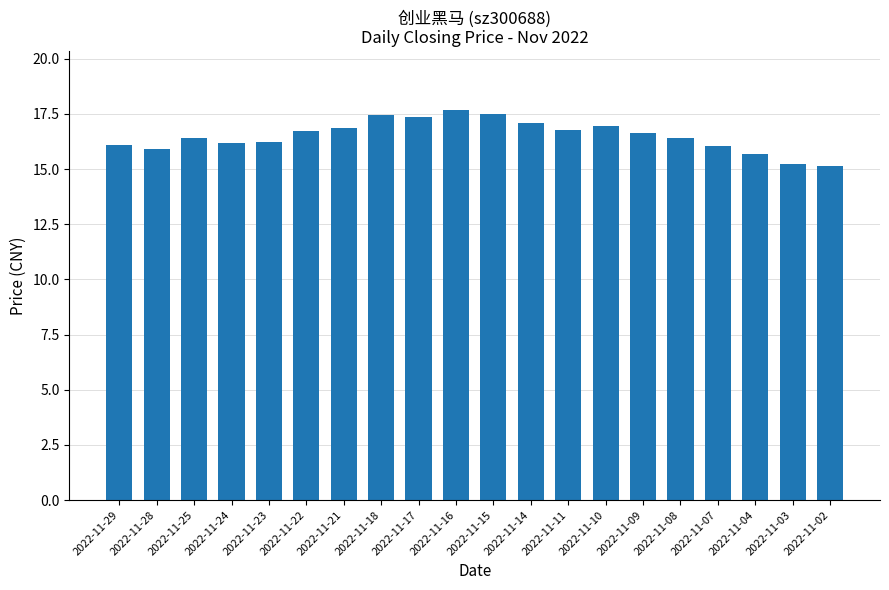

What is the smallest value displayed?

15.1